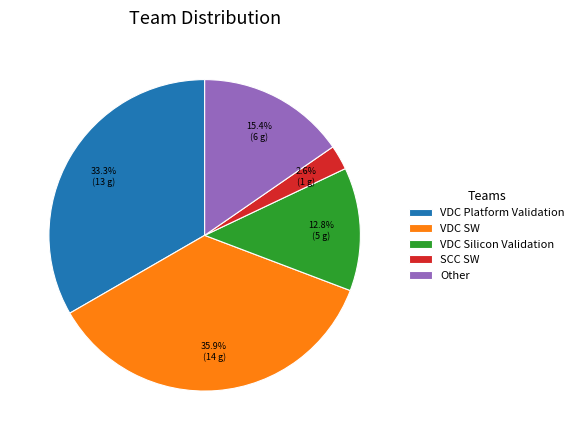

Does any single category account for the majority?

No